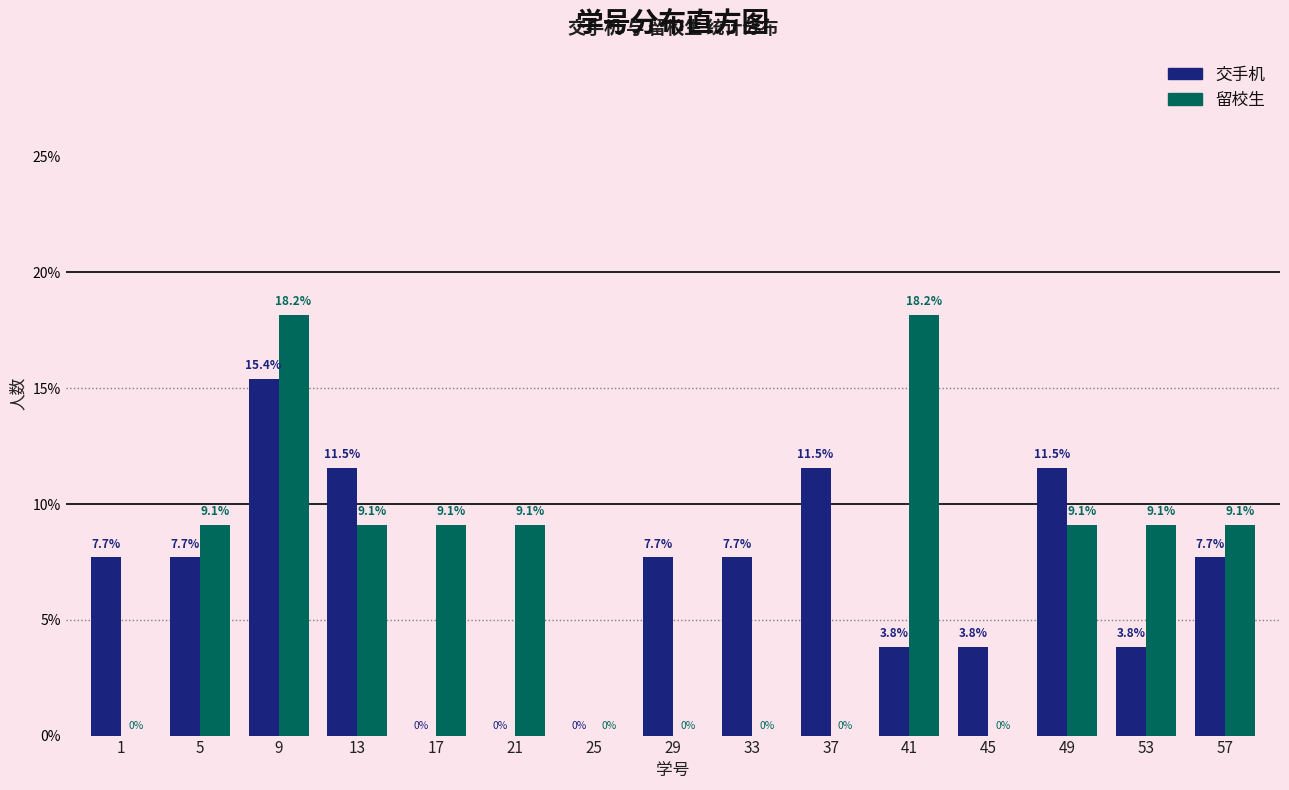

Reading left to right, extract all data points from this chart.

交手机: 1=7.7	5=7.7	9=15.4	13=11.5	17=0.0	21=0.0	25=0.0	29=7.7	33=7.7	37=11.5	41=3.8	45=3.8	49=11.5	53=3.8	57=7.7
留校生: 1=0.0	5=9.1	9=18.2	13=9.1	17=9.1	21=9.1	25=0.0	29=0.0	33=0.0	37=0.0	41=18.2	45=0.0	49=9.1	53=9.1	57=9.1